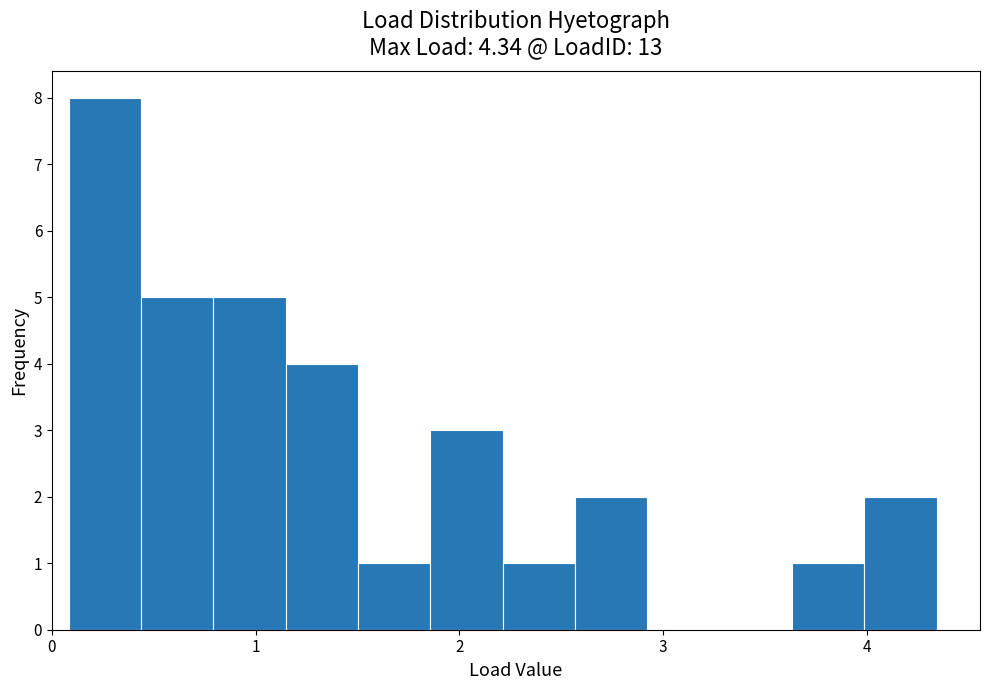

Read against the x-axis, roughly where is the centre of the tallest bar?

0.3